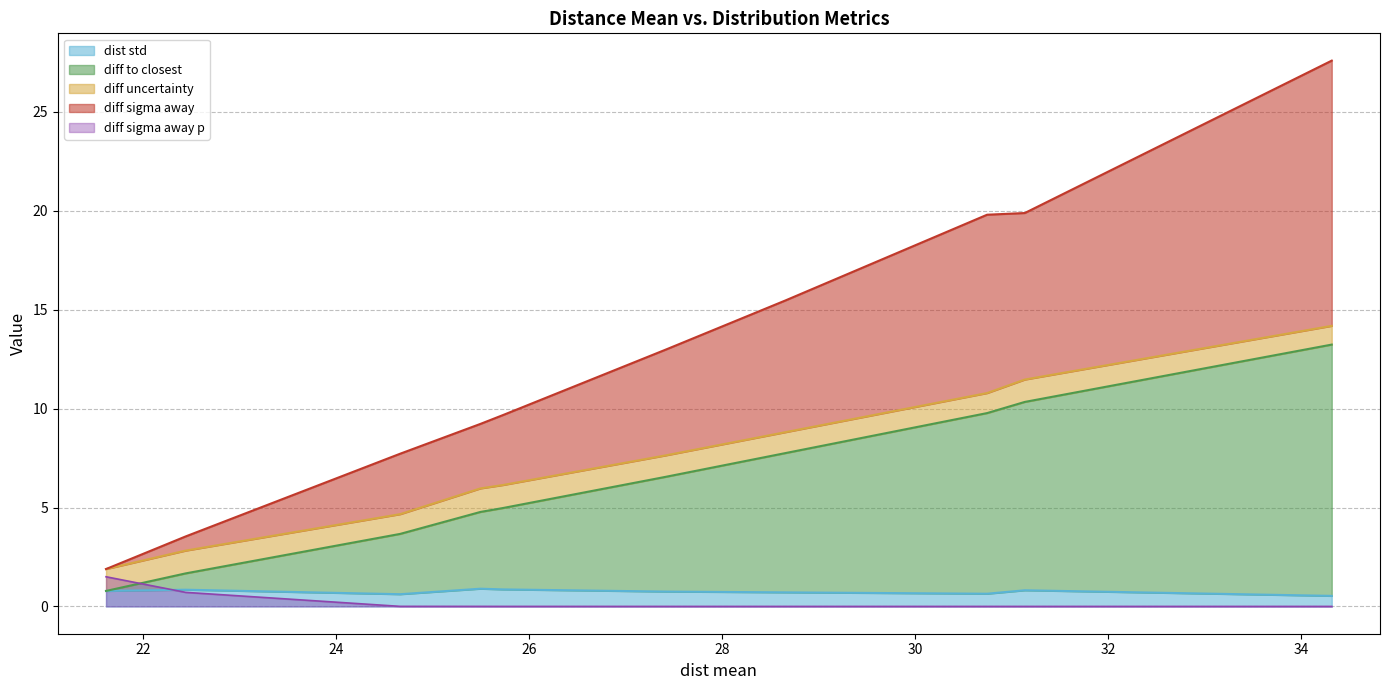

What is the maximum value for dist std?

0.9